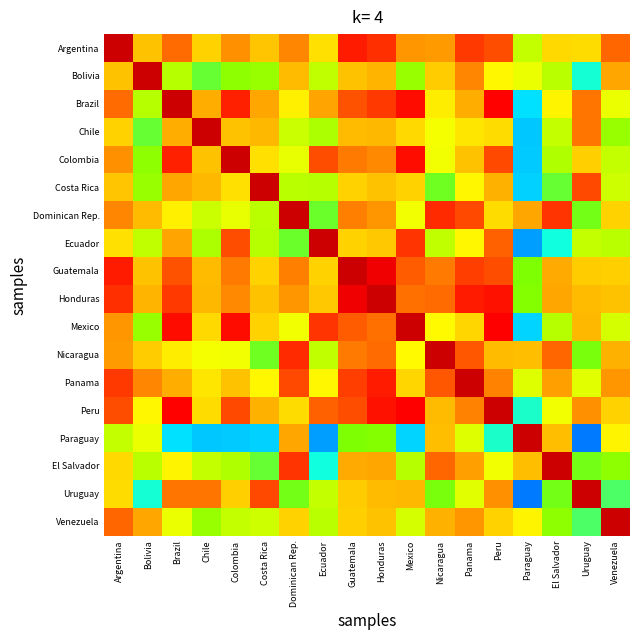

Which category has the highest value across all series?

Argentina